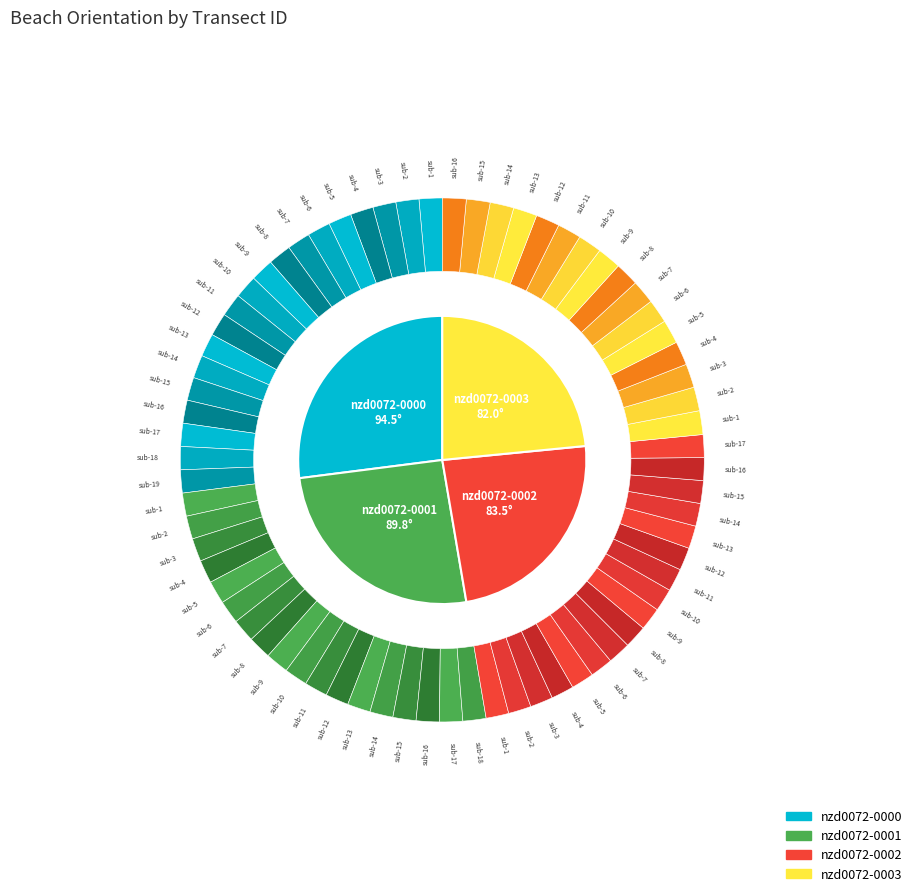

How many slices are in this pie chart?

4